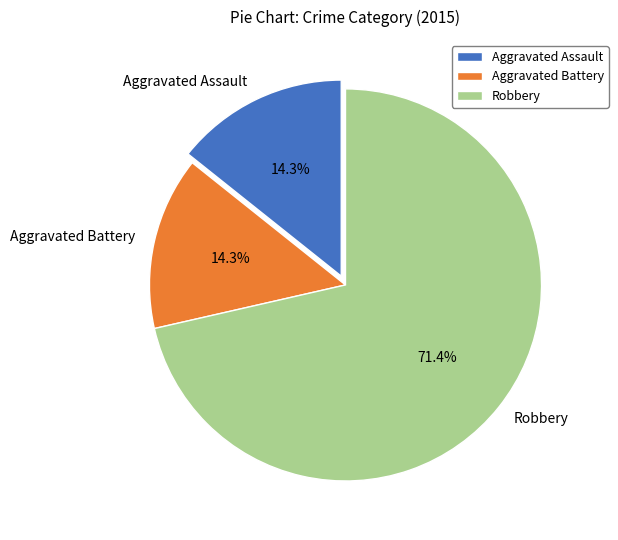

How many slices are in this pie chart?

3